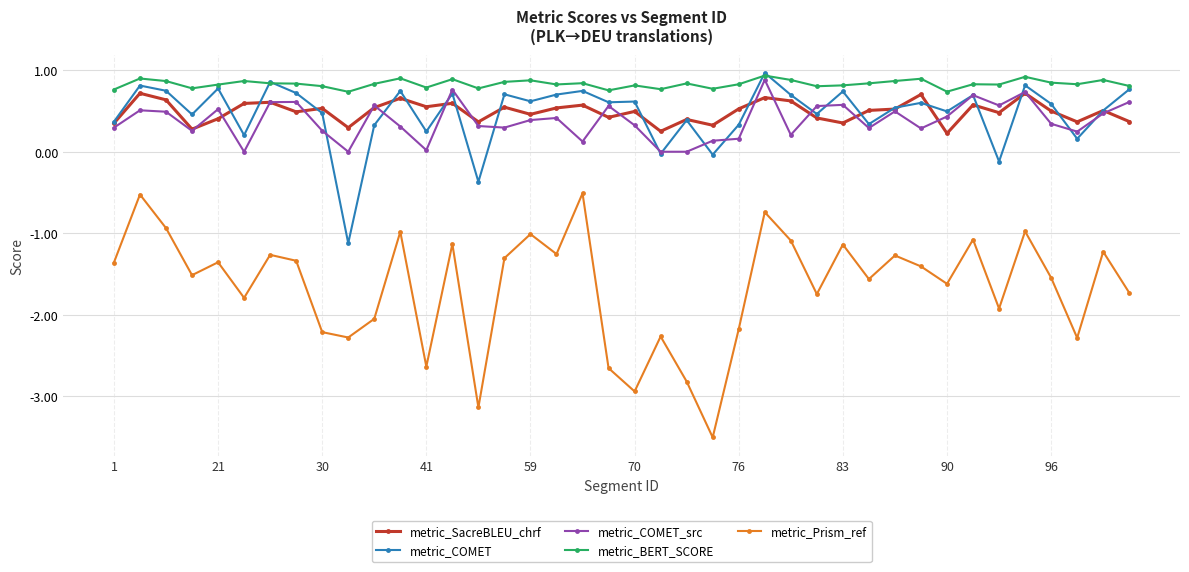

True or false: metric_COMET_src and metric_COMET intersect in this chart.

True